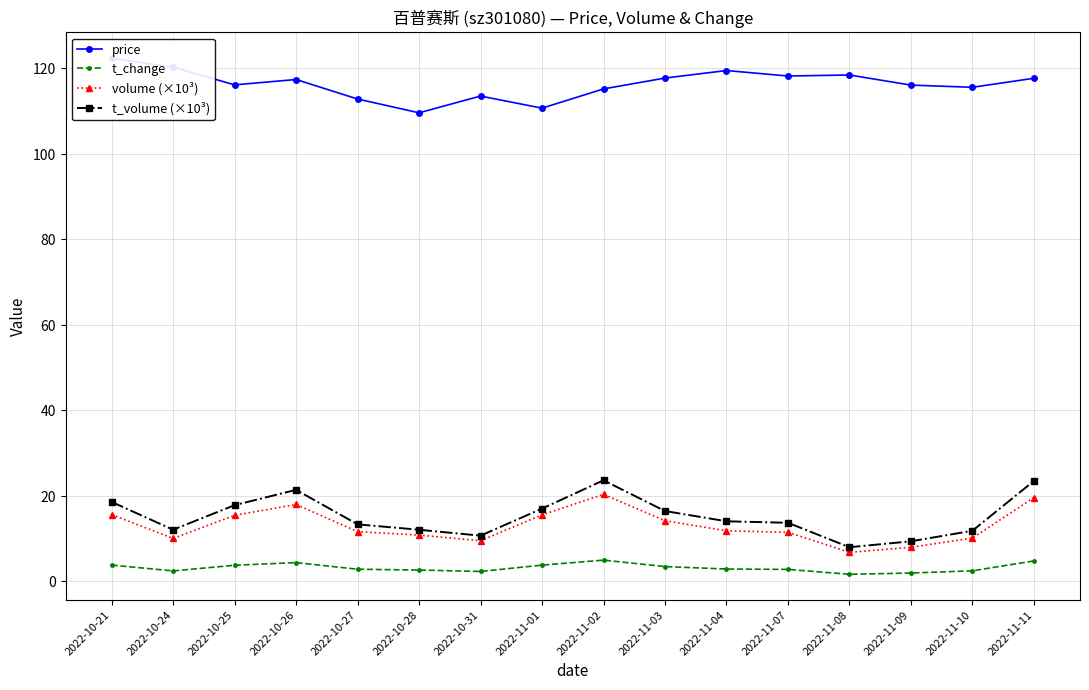

In price, how many points are higher than both neighbors (excluding endpoints)?

4